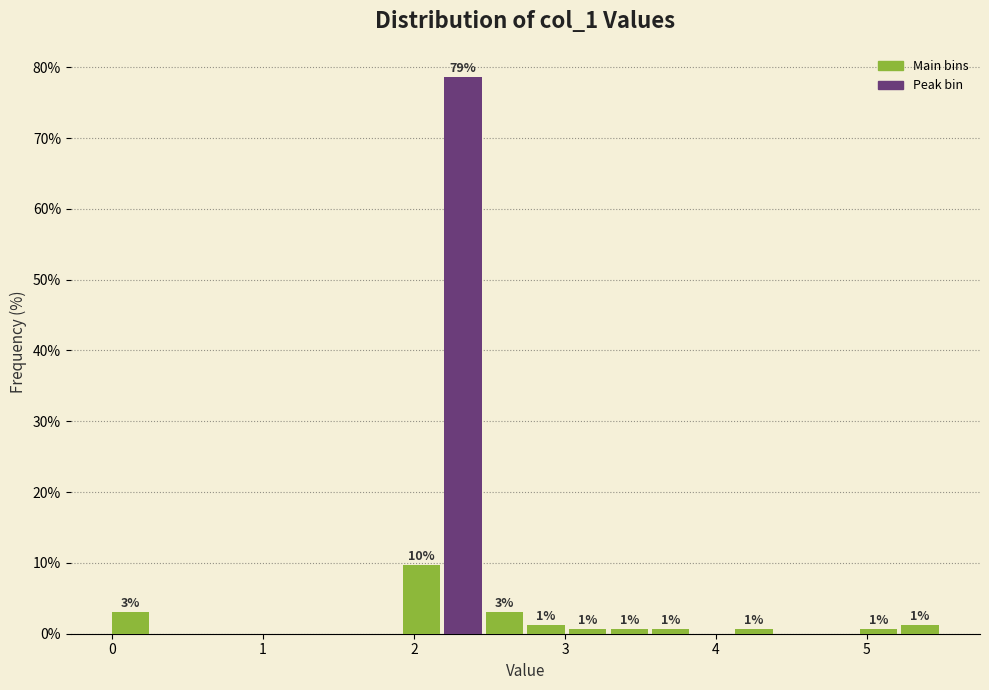

Read against the x-axis, roughly where is the centre of the tallest bar?

2.3